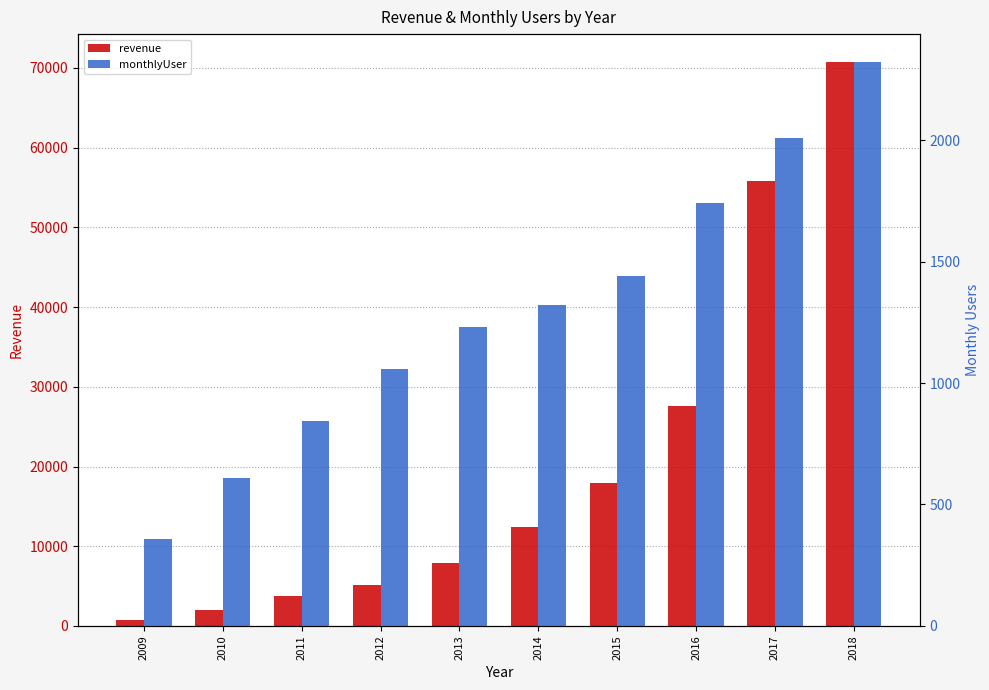

The value of monthlyUser at 2018 is 3598. True or false?

False